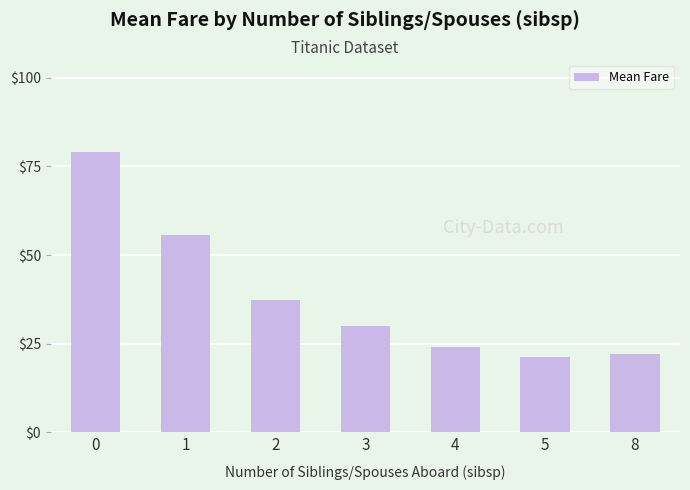

Approximately how many times larger is the value at 3 compared to 4?

1.2